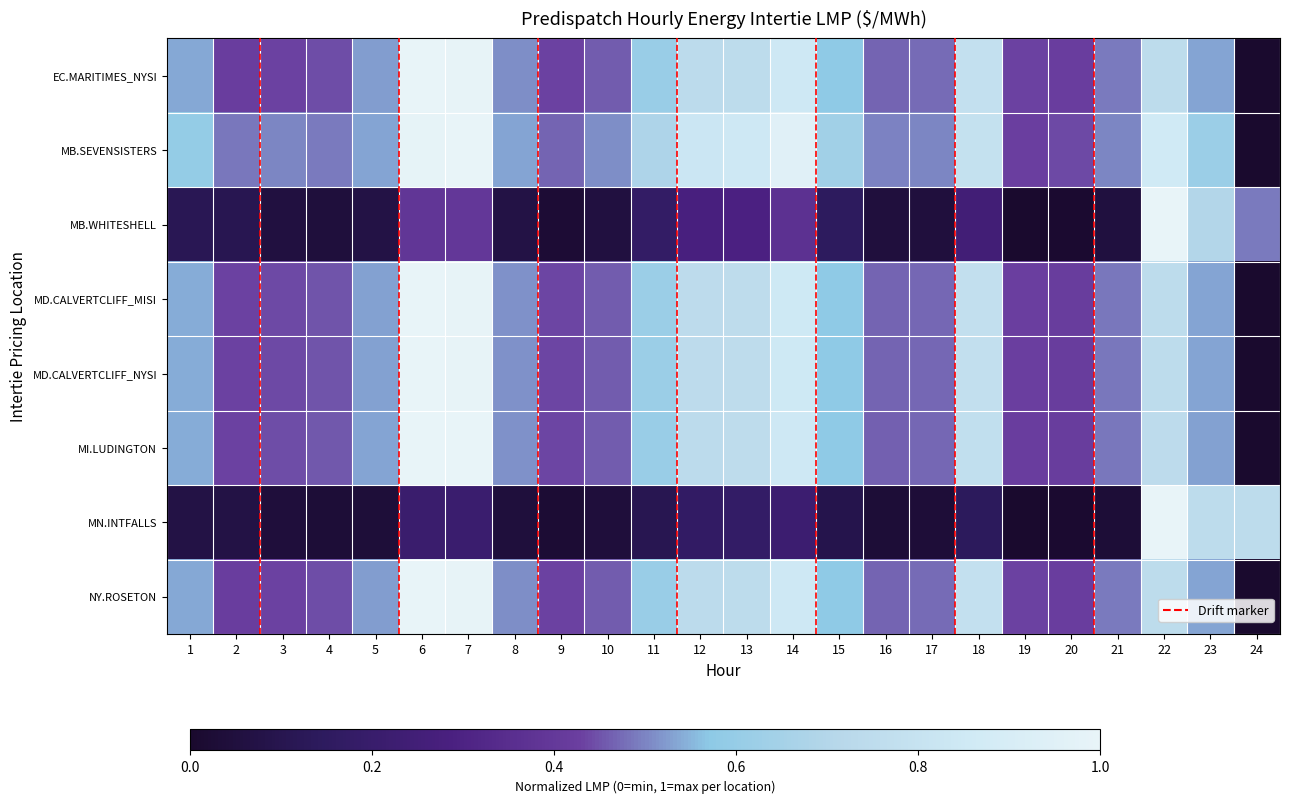

Reading left to right, list all the values displayed in this chart.

EC.MARITIMES_NYSI: 1=0.5	2=0.4	3=0.4	4=0.4	5=0.5	6=1.0	7=1.0	8=0.5	9=0.4	10=0.5	11=0.6	12=0.7	13=0.7	14=0.8	15=0.6	16=0.5	17=0.5	18=0.8	19=0.4	20=0.4	21=0.5	22=0.7	23=0.5	24=0.0
MB.SEVENSISTERS: 1=0.6	2=0.5	3=0.5	4=0.5	5=0.5	6=1.0	7=1.0	8=0.5	9=0.5	10=0.5	11=0.7	12=0.8	13=0.8	14=1.0	15=0.6	16=0.5	17=0.5	18=0.8	19=0.4	20=0.4	21=0.5	22=0.9	23=0.6	24=0.0
MB.WHITESHELL: 1=0.1	2=0.1	3=0.1	4=0.0	5=0.1	6=0.4	7=0.4	8=0.1	9=0.0	10=0.1	11=0.2	12=0.3	13=0.3	14=0.4	15=0.1	16=0.0	17=0.0	18=0.2	19=0.0	20=0.0	21=0.1	22=1.0	23=0.7	24=0.5
MD.CALVERTCLIFF_MISI: 1=0.5	2=0.4	3=0.4	4=0.5	5=0.5	6=1.0	7=1.0	8=0.5	9=0.4	10=0.5	11=0.6	12=0.7	13=0.8	14=0.8	15=0.6	16=0.5	17=0.5	18=0.8	19=0.4	20=0.4	21=0.5	22=0.7	23=0.5	24=0.0
MD.CALVERTCLIFF_NYSI: 1=0.5	2=0.4	3=0.4	4=0.5	5=0.5	6=1.0	7=1.0	8=0.5	9=0.4	10=0.5	11=0.6	12=0.7	13=0.8	14=0.8	15=0.6	16=0.5	17=0.5	18=0.8	19=0.4	20=0.4	21=0.5	22=0.7	23=0.5	24=0.0
MI.LUDINGTON: 1=0.5	2=0.4	3=0.4	4=0.5	5=0.5	6=1.0	7=1.0	8=0.5	9=0.4	10=0.5	11=0.6	12=0.7	13=0.8	14=0.8	15=0.6	16=0.5	17=0.5	18=0.8	19=0.4	20=0.4	21=0.5	22=0.7	23=0.5	24=0.0
MN.INTFALLS: 1=0.1	2=0.1	3=0.0	4=0.0	5=0.0	6=0.2	7=0.2	8=0.0	9=0.0	10=0.0	11=0.1	12=0.2	13=0.2	14=0.2	15=0.1	16=0.0	17=0.0	18=0.1	19=0.0	20=0.0	21=0.0	22=1.0	23=0.7	24=0.7
NY.ROSETON: 1=0.5	2=0.4	3=0.4	4=0.4	5=0.5	6=1.0	7=1.0	8=0.5	9=0.4	10=0.5	11=0.6	12=0.7	13=0.7	14=0.8	15=0.6	16=0.5	17=0.5	18=0.8	19=0.4	20=0.4	21=0.5	22=0.7	23=0.5	24=0.0